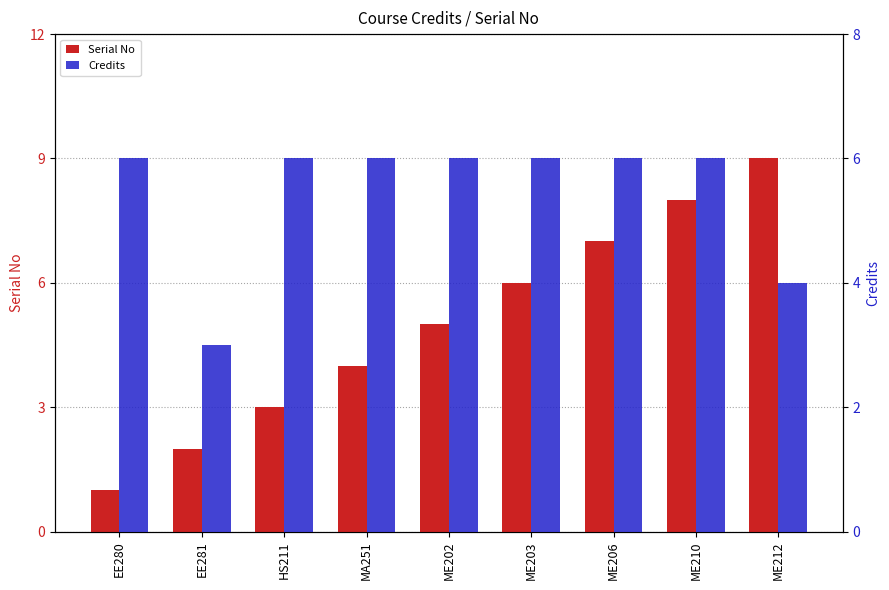

What is the difference between the second highest and minimum values in the Serial No series?

7